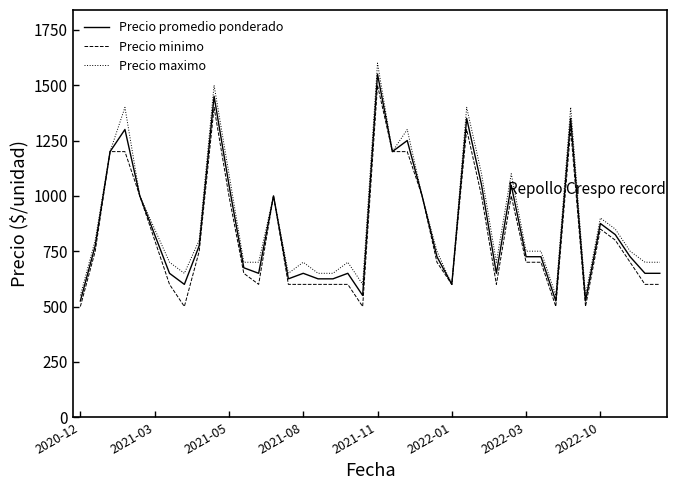

Rank the series by their average value, from highest to lowest.

Precio maximo, Precio promedio ponderado, Precio minimo